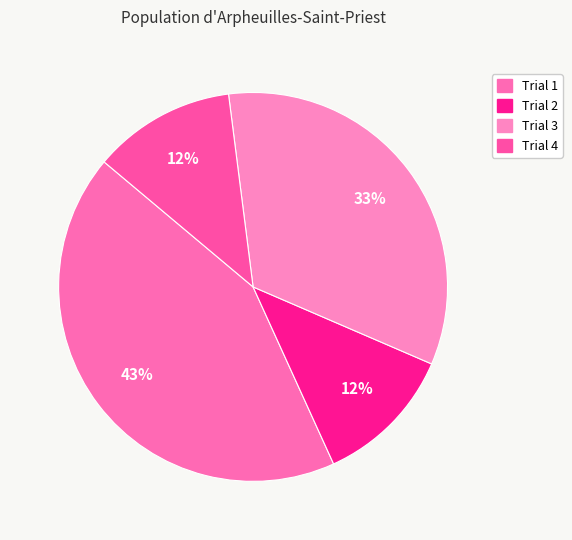

Which category has the biggest portion of the pie?

Trial 1